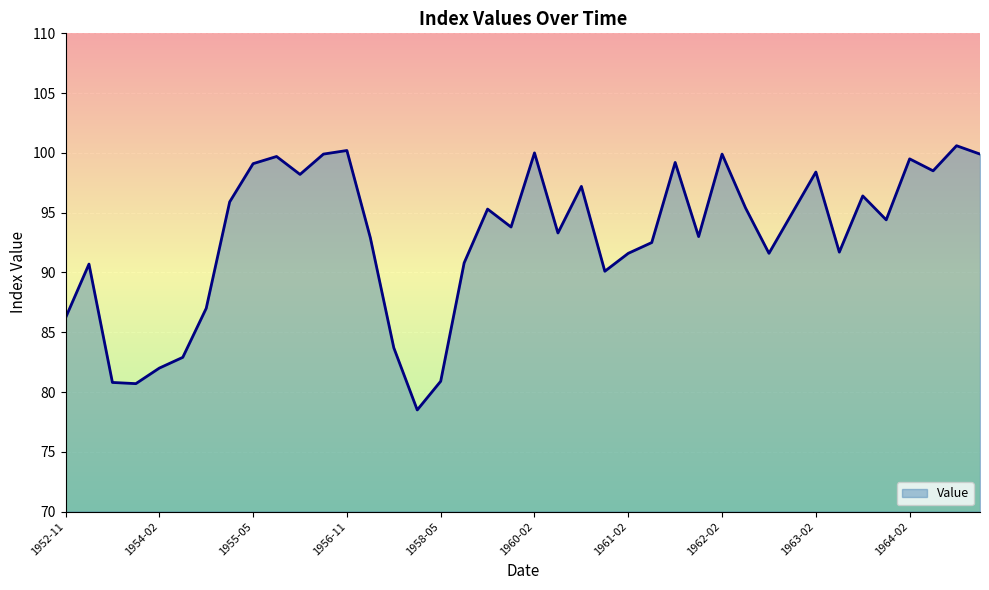

What is the maximum value shown in the chart?

100.6